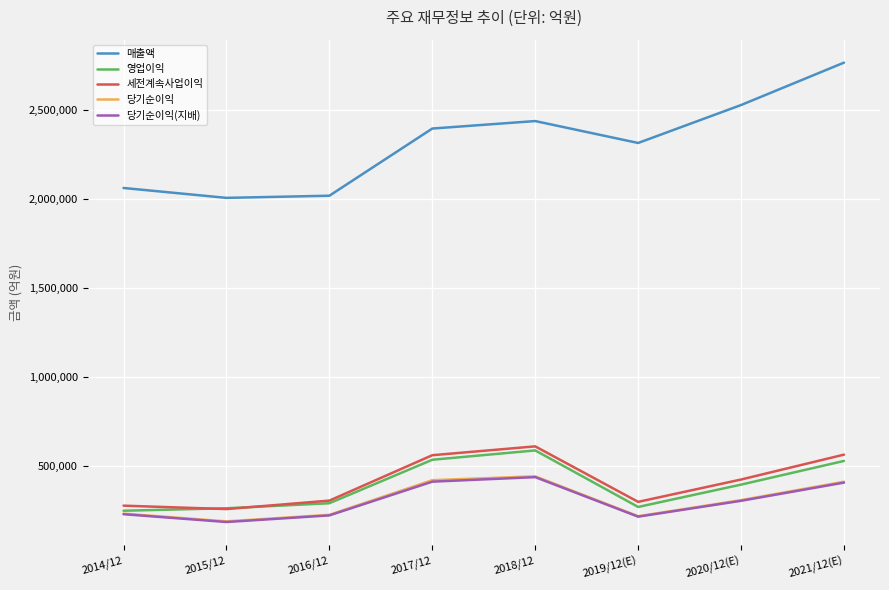

True or false: 영업이익 and 매출액 intersect in this chart.

False